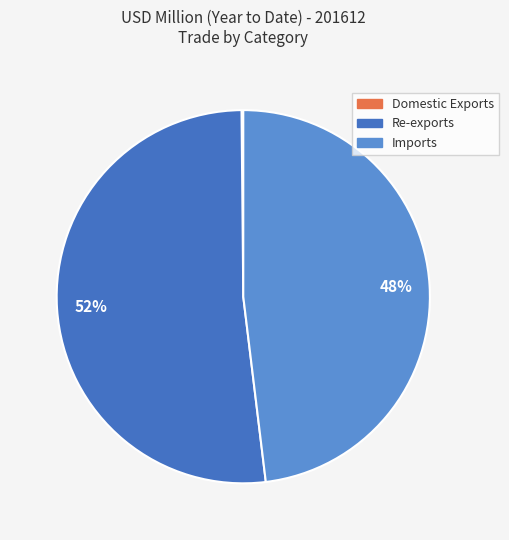

Rank the categories by value from lowest to highest.

Domestic Exports, Imports, Re-exports